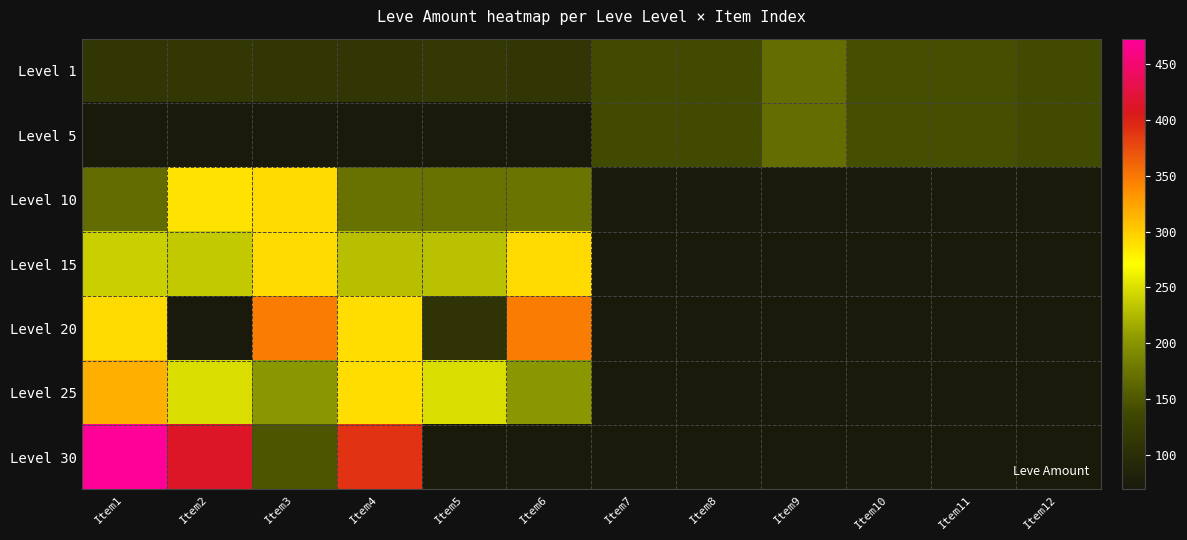

What is the maximum value for Level 10?

292.0